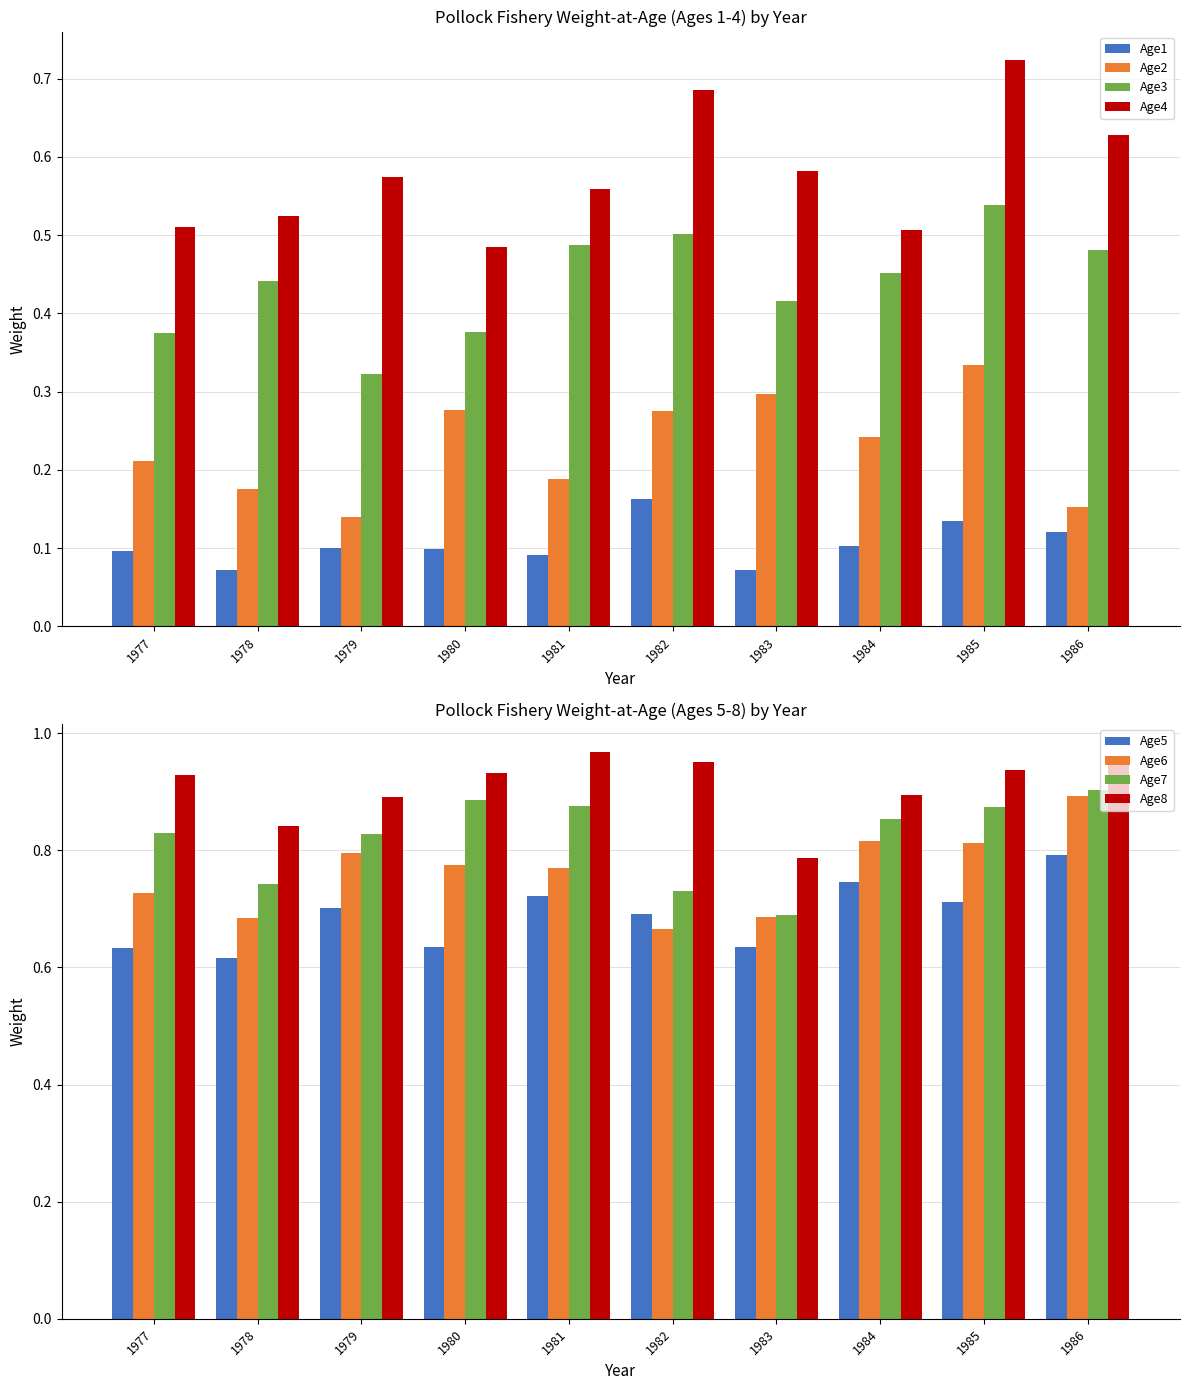

How many groups of bars are there?

10